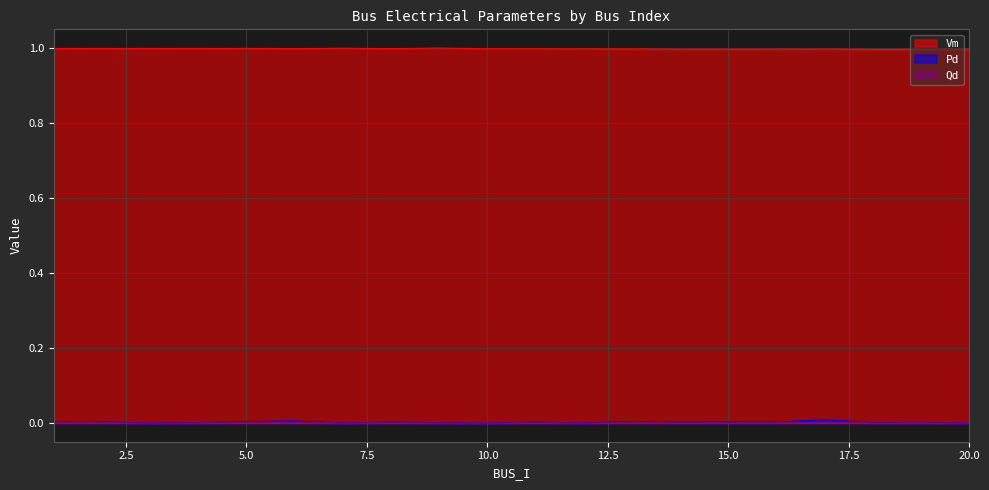

Which series has the largest total across all categories?

Vm